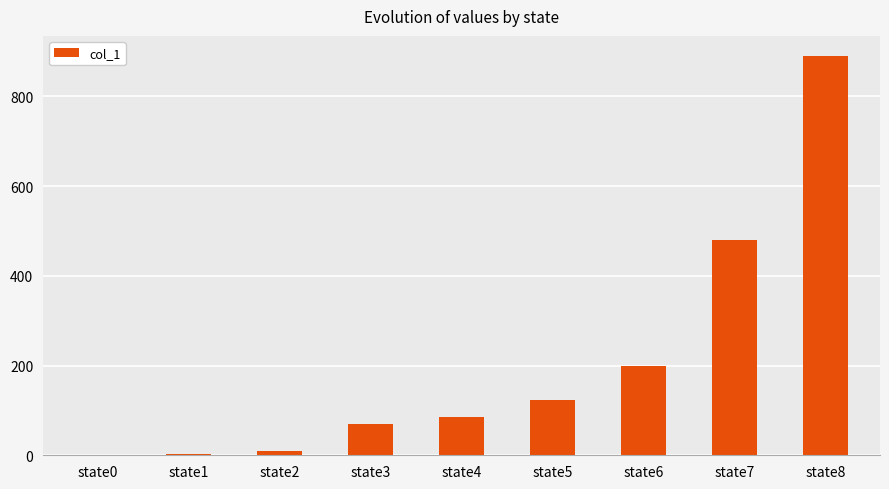

What is the greatest value displayed?

890